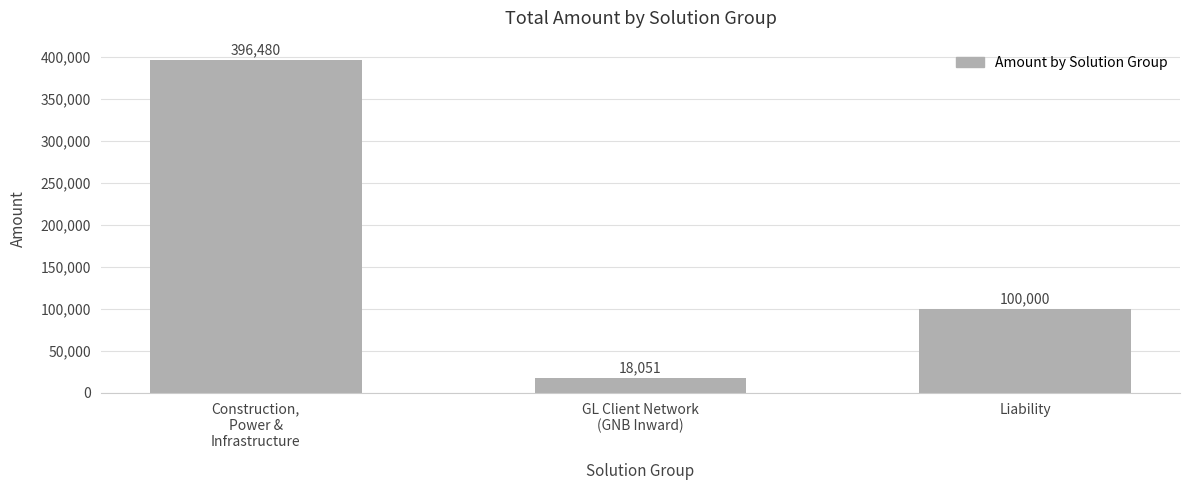

At which label does the data first exceed 100000?

Construction,
Power &
Infrastructure